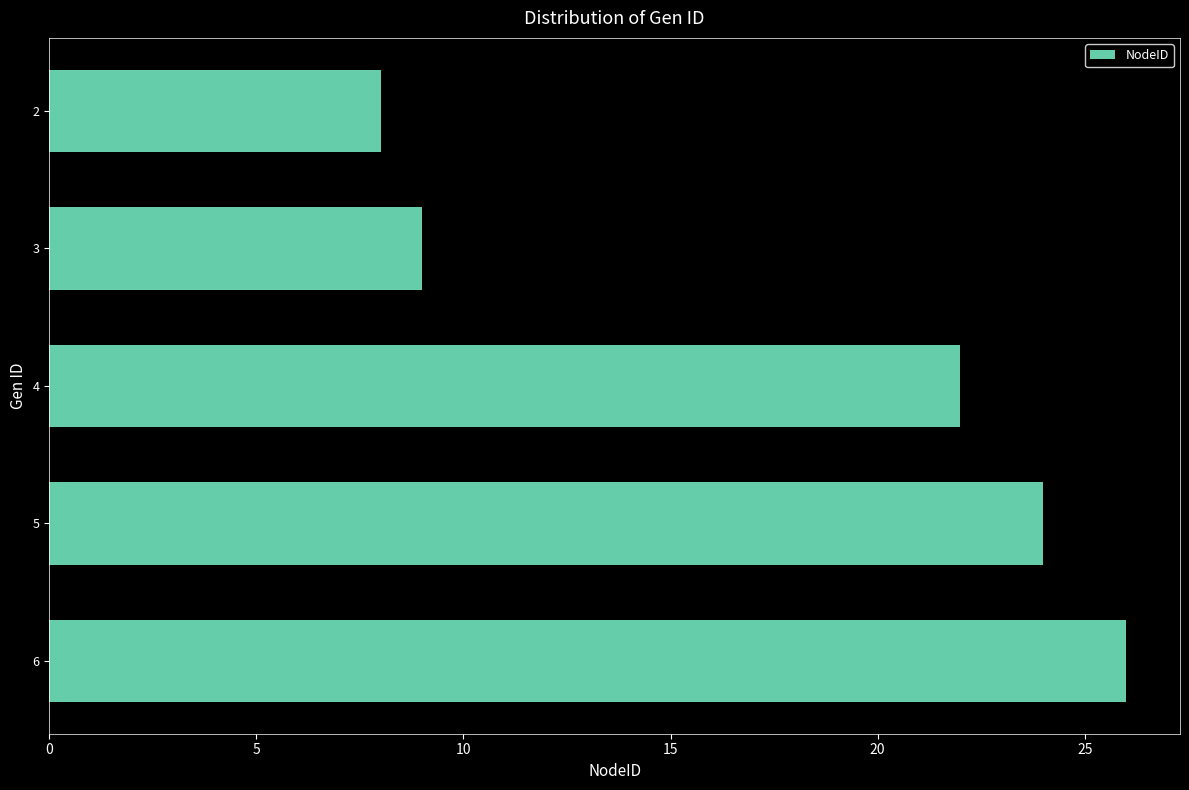

At which label is the value closest to 17?

4